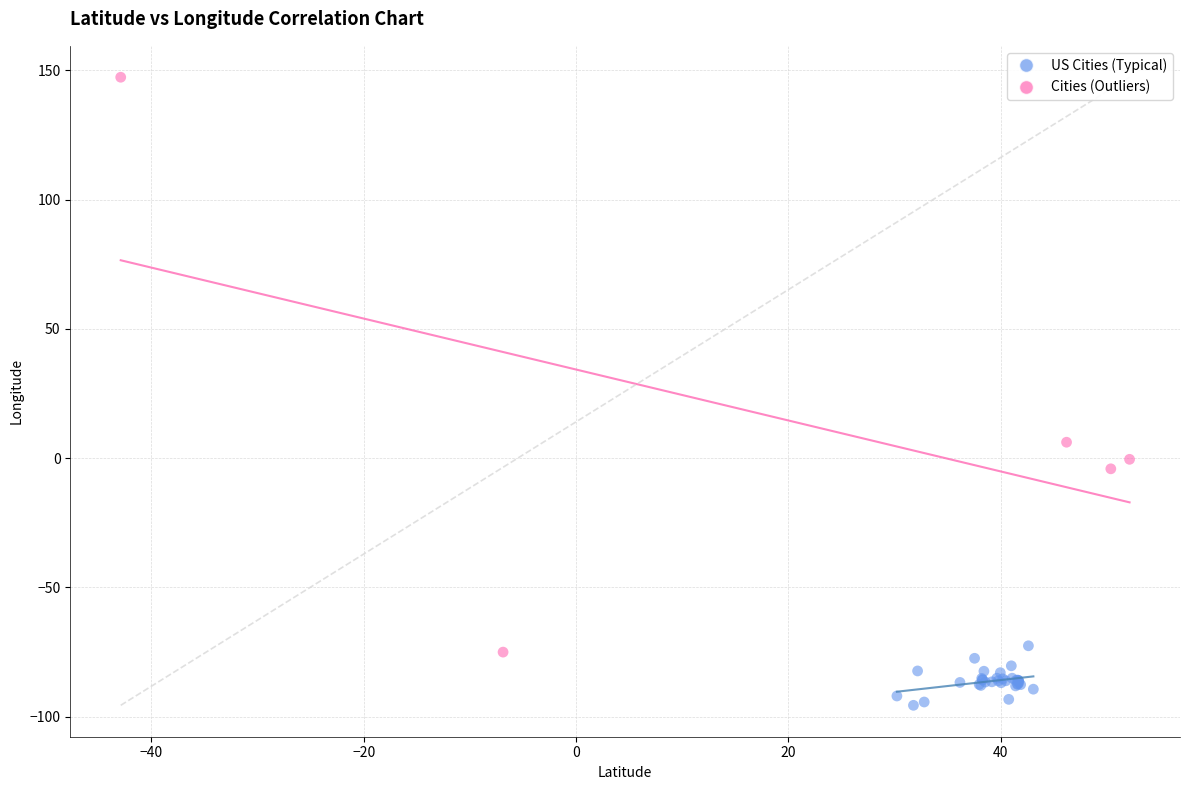

Which series has the largest Y range (max minus min)?

Cities (Outliers)